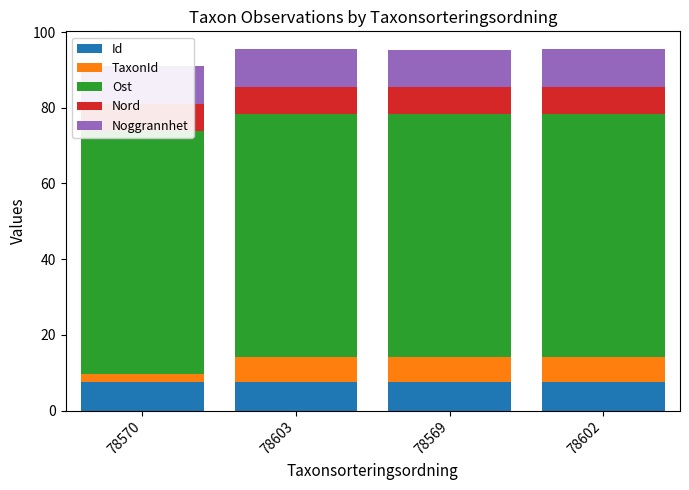

What is the sum of the Id values at 78602 and 78569?

15.2